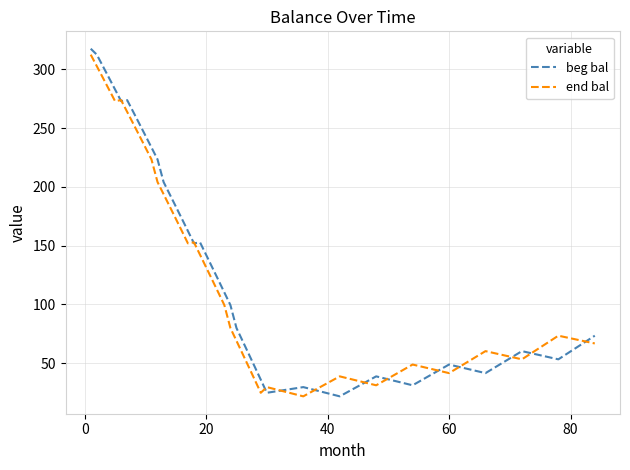

What is the lowest value of the beg bal series?

21.7